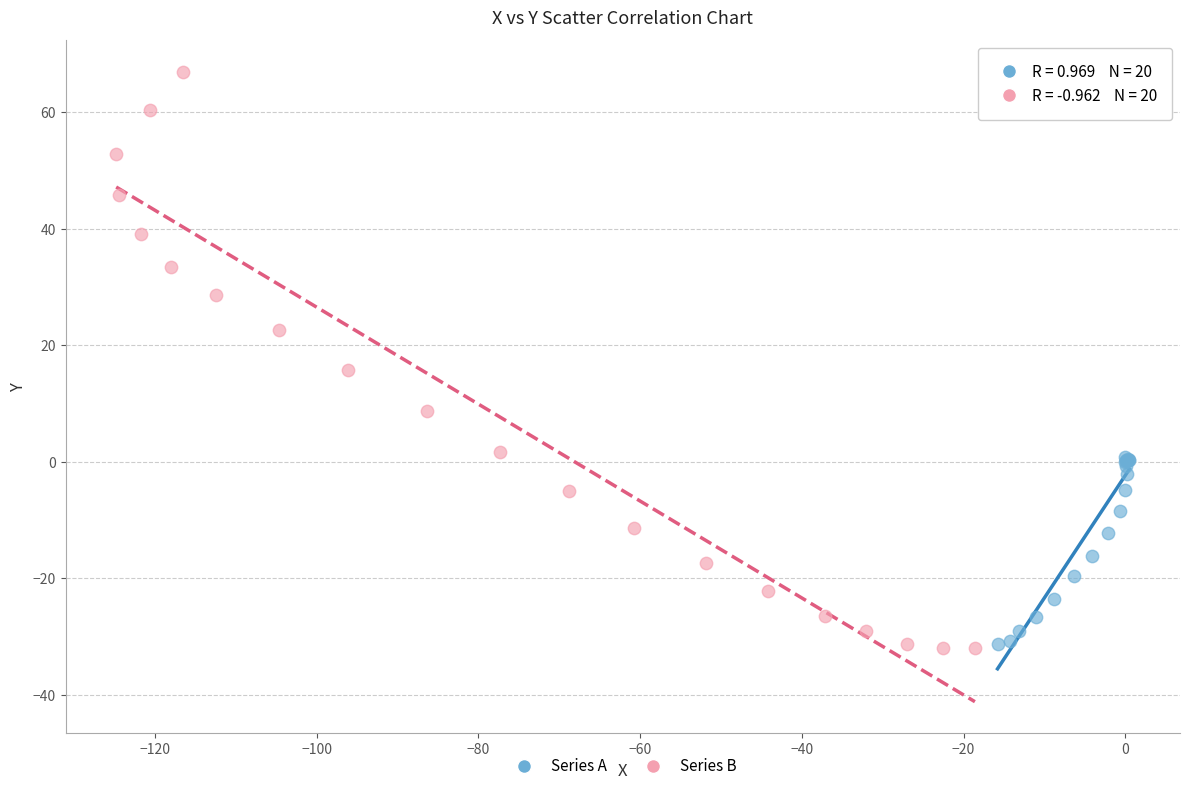

Which series contains the highest Y value?

Series B